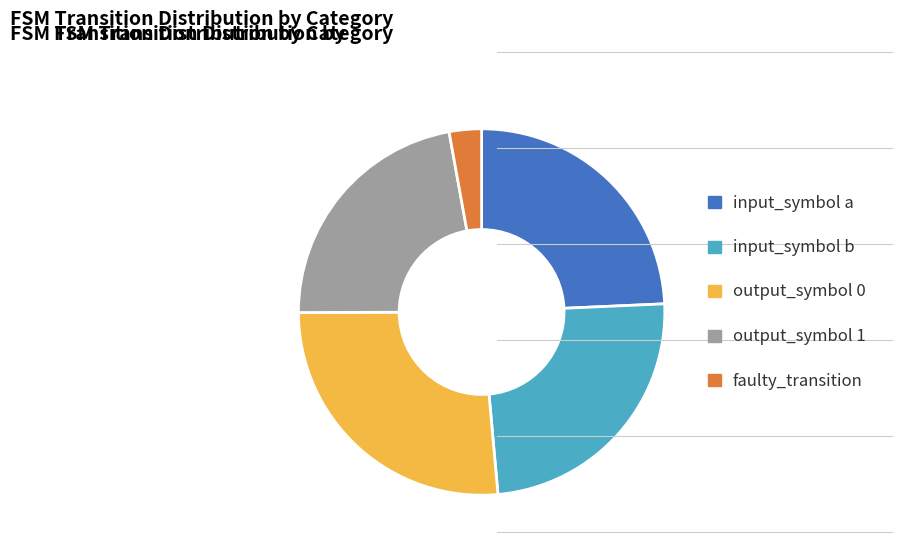

Approximately how many times larger is the value at output_symbol 0 compared to input_symbol a?

1.1